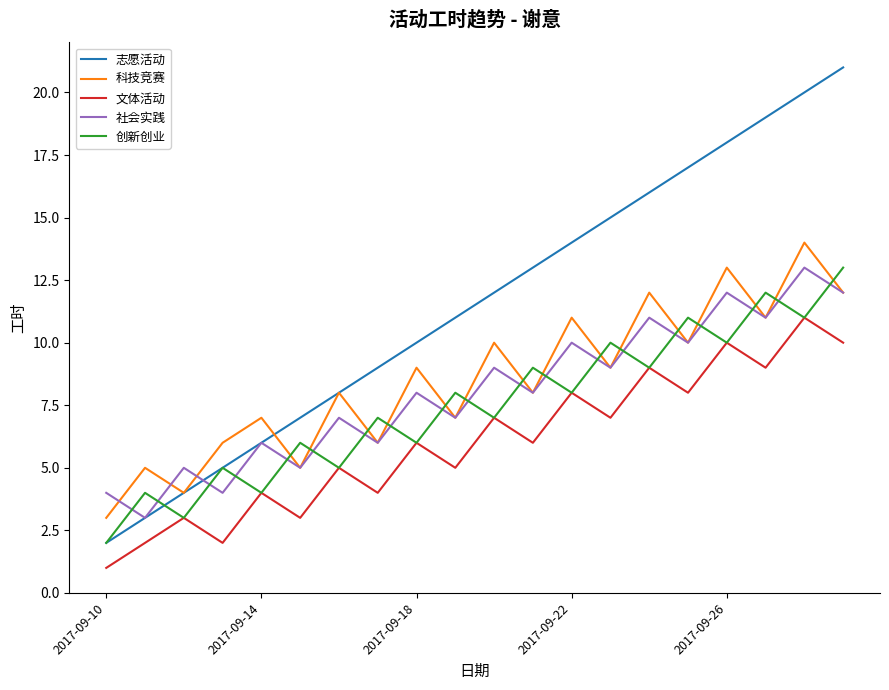

In 科技竞赛, how many points are higher than both neighbors (excluding endpoints)?

9